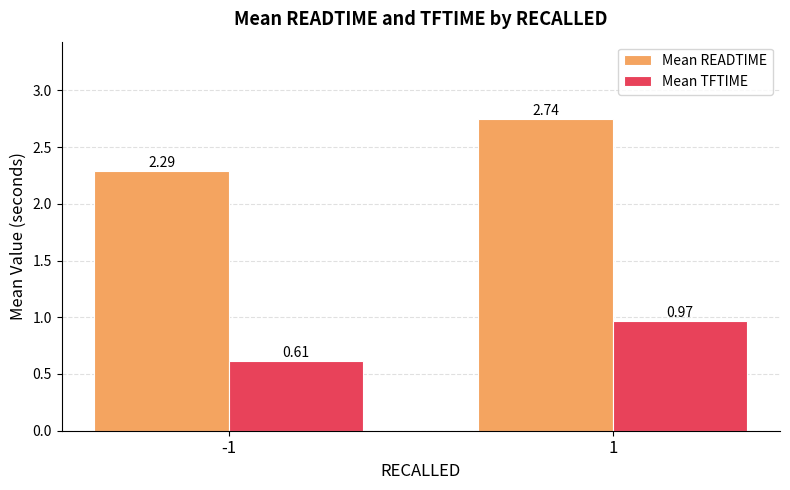

The value of Mean READTIME at 1 is 4.7. True or false?

False